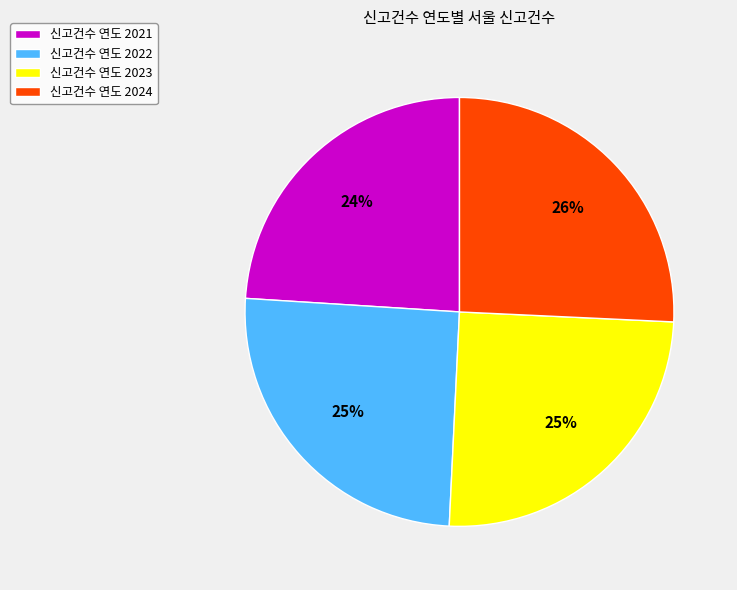

To the nearest percent, what is the difference between the largest and smallest slice percentages?

2%